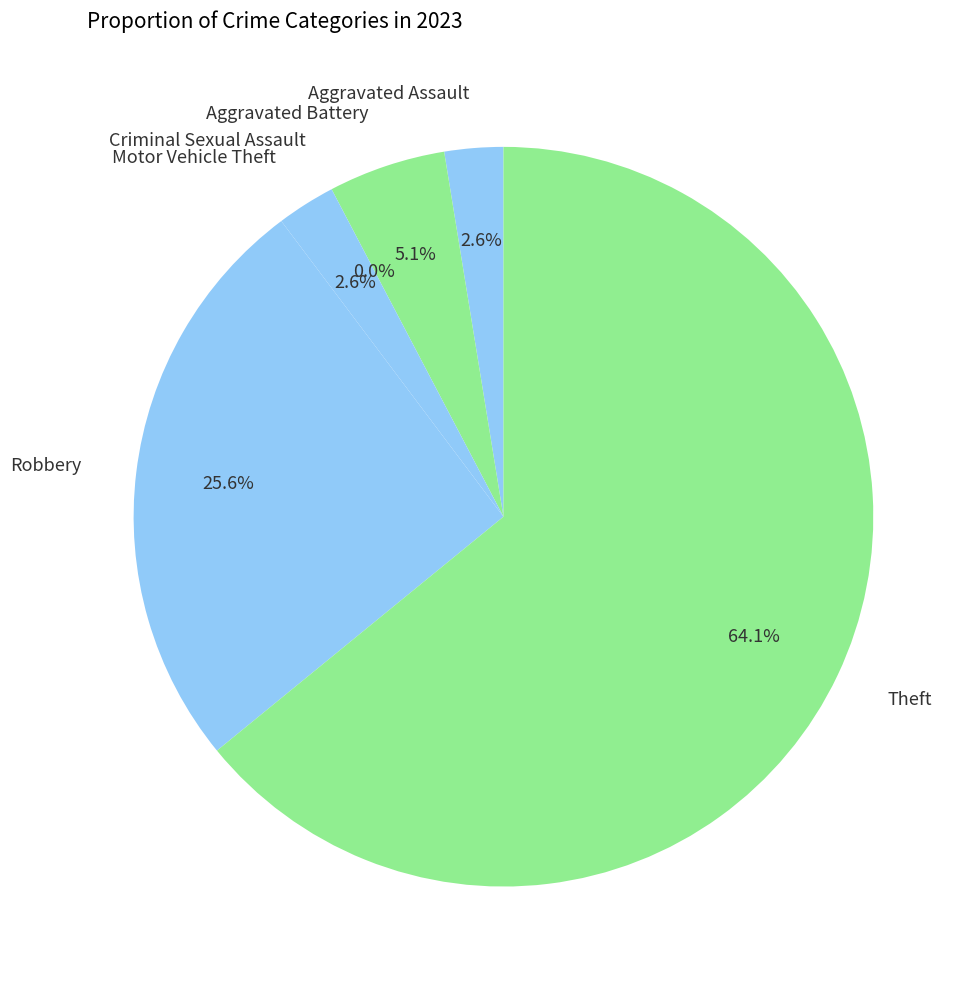

How many segments does this pie chart have?

6